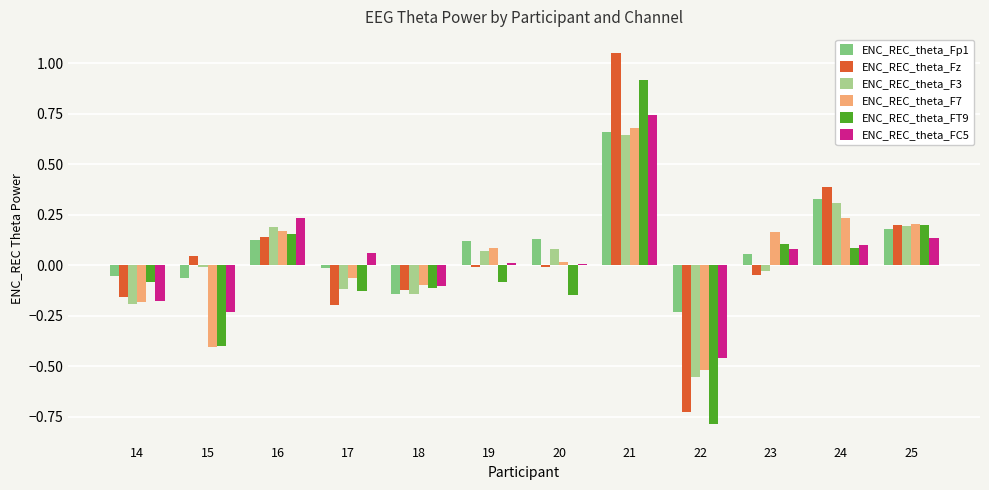

What is the difference between the maximum and minimum values in the ENC_REC_theta_F3 series?

1.2